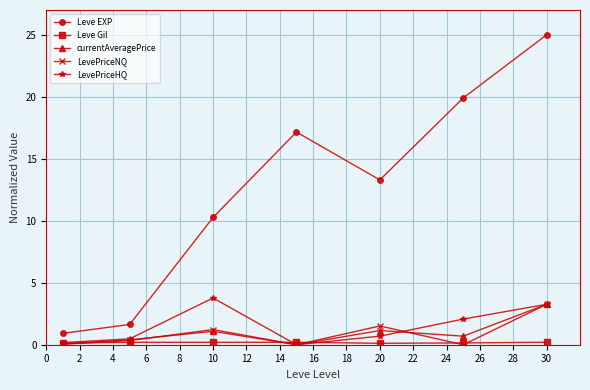

Does the chart display data point markers on the line(s)?

Yes